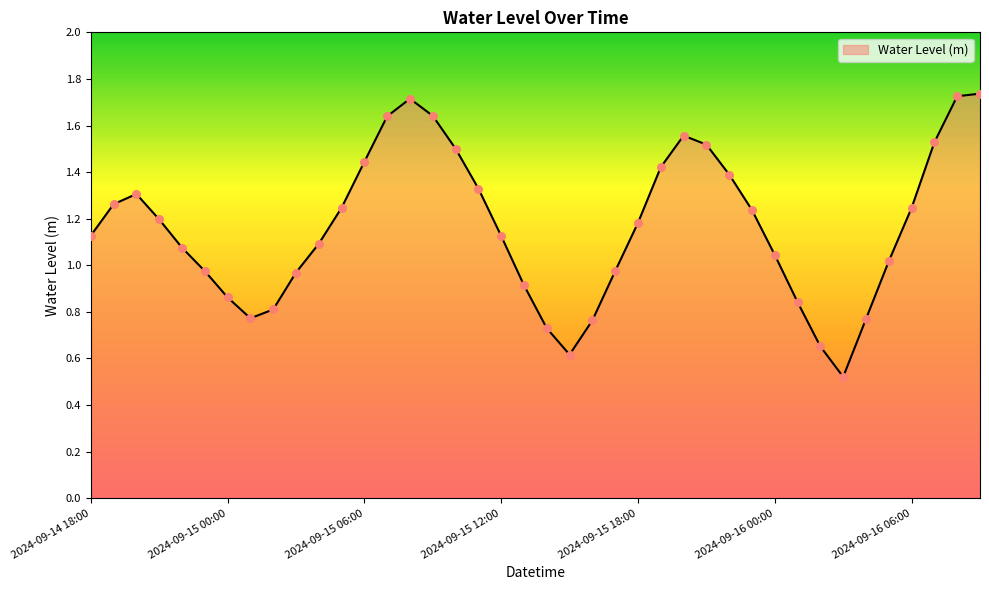

What is the change in value from 2024-09-15 04:00 to 2024-09-15 18:00?

+0.1